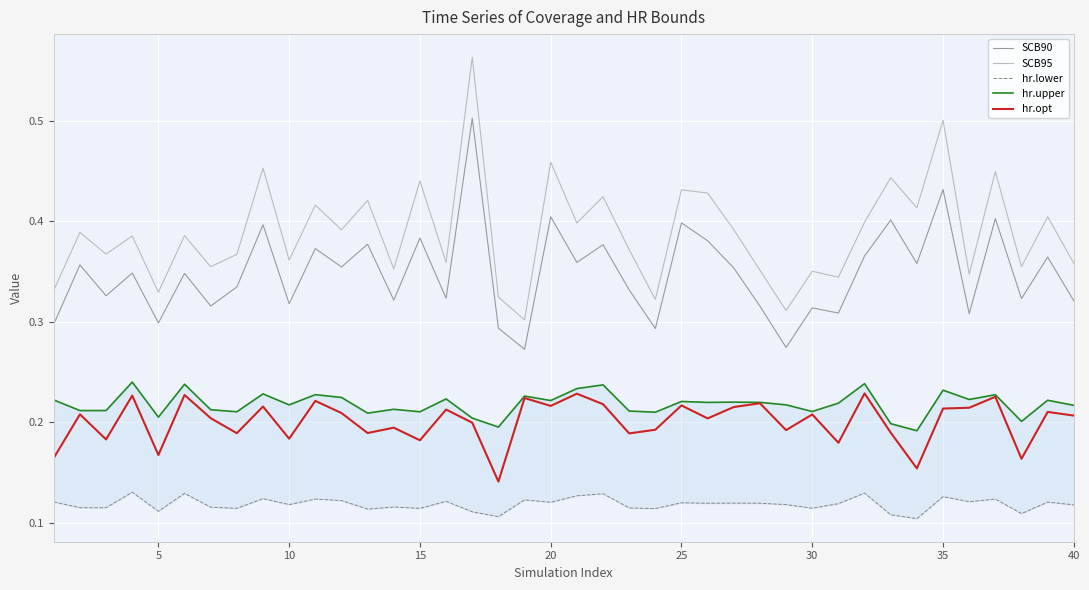

Which series has the largest range (max minus min)?

SCB95